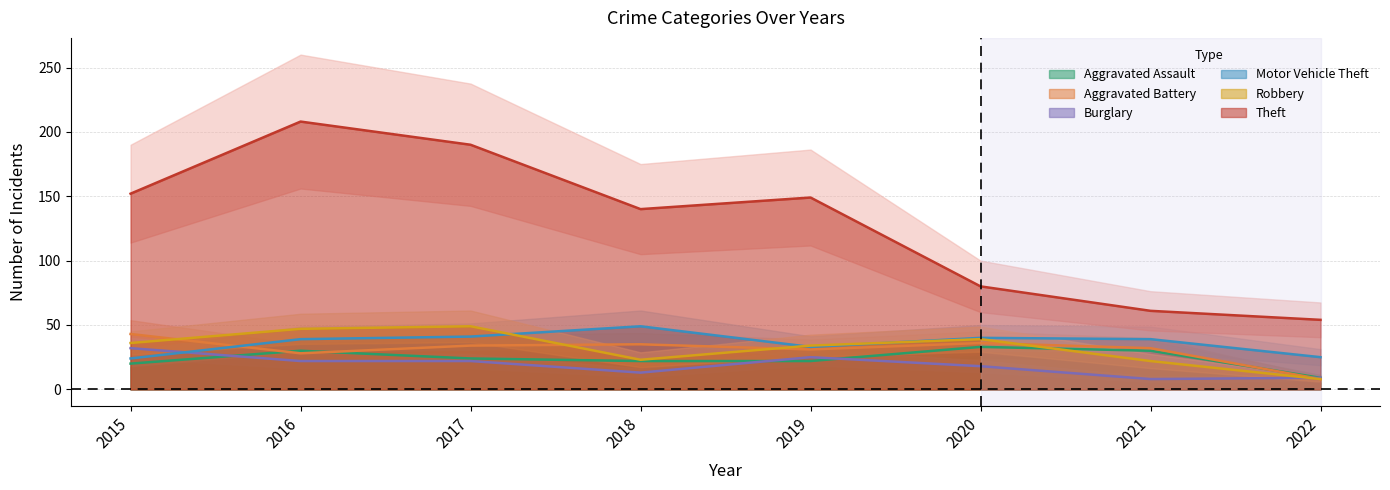

What is the lowest value of the Aggravated Battery series?

8